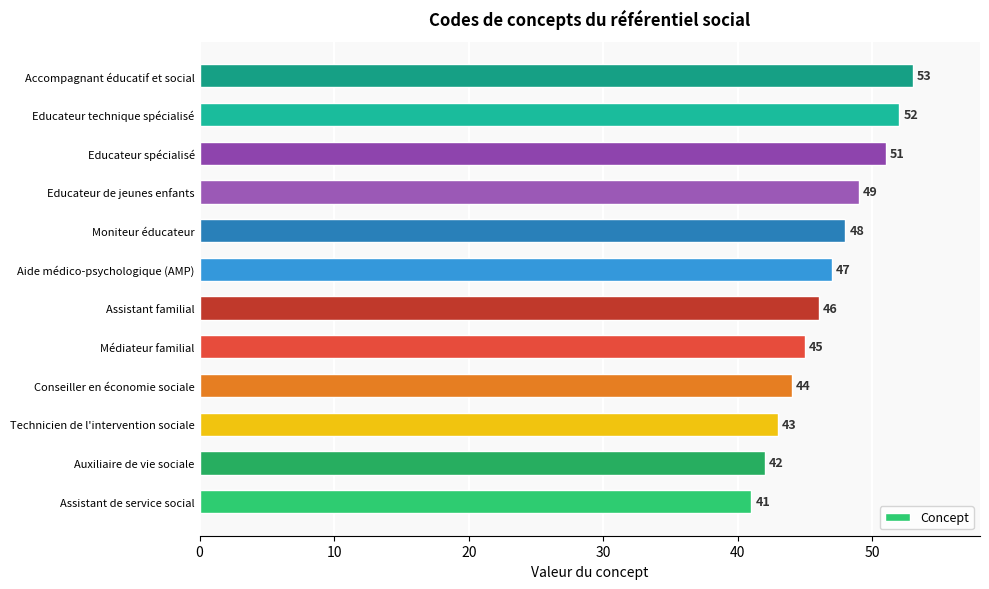

At which label is the value closest to 47?

Aide médico-psychologique (AMP)